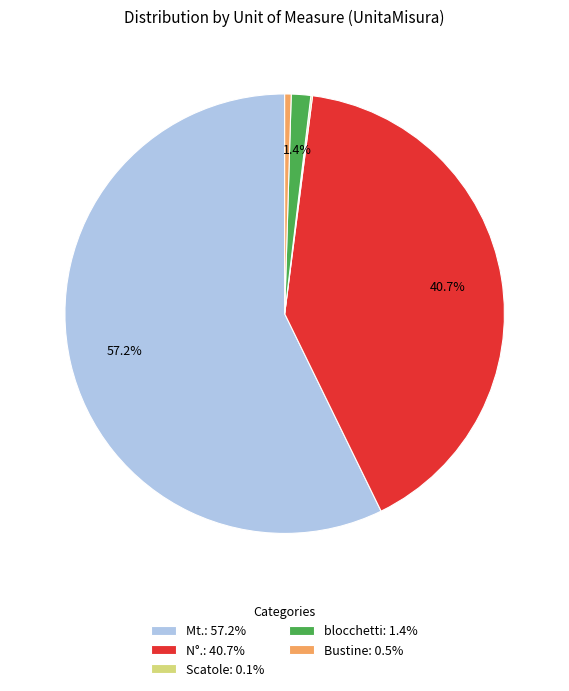

Does any single category account for the majority?

Yes